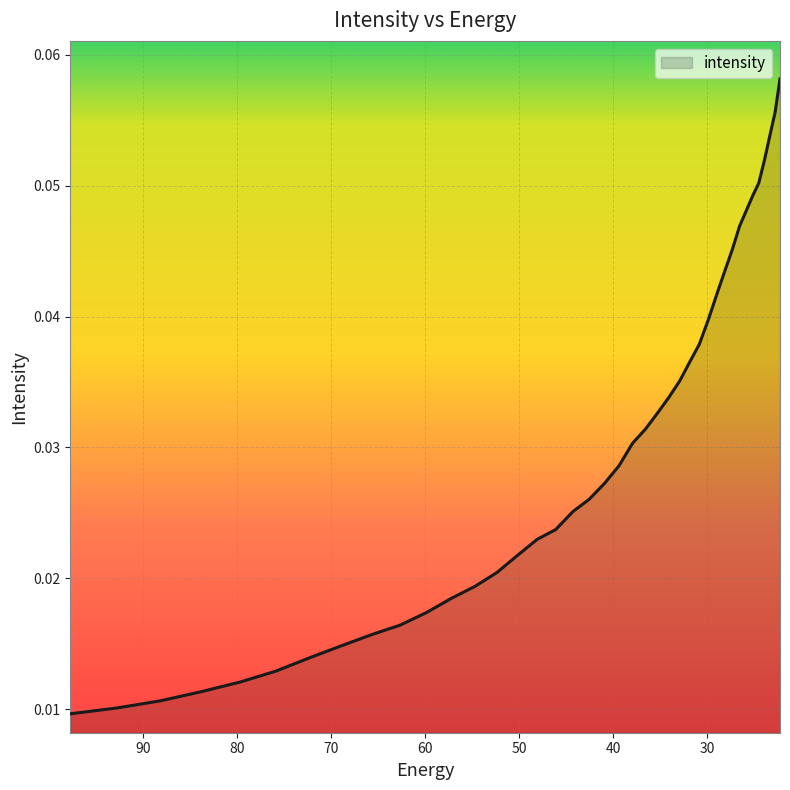

Reading left to right, what are all the values shown in this chart?

0.0	0.0	0.0	0.0	0.0	0.0	0.0	0.0	0.0	0.0	0.0	0.0	0.0	0.0	0.0	0.0	0.0	0.0	0.0	0.0	0.0	0.0	0.0	0.0	0.0	0.0	0.0	0.0	0.0	0.0	0.0	0.0	0.0	0.0	0.0	0.1	0.1	0.1	0.1	0.1